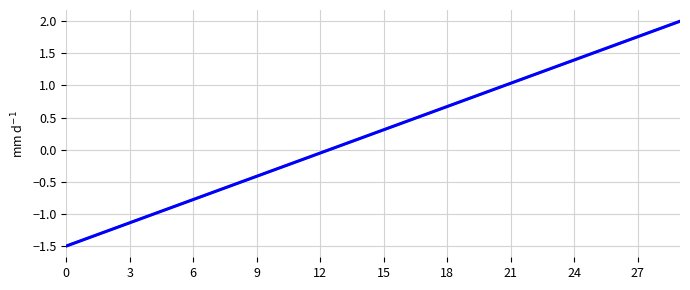

At which category is the sum across all series the highest?

29